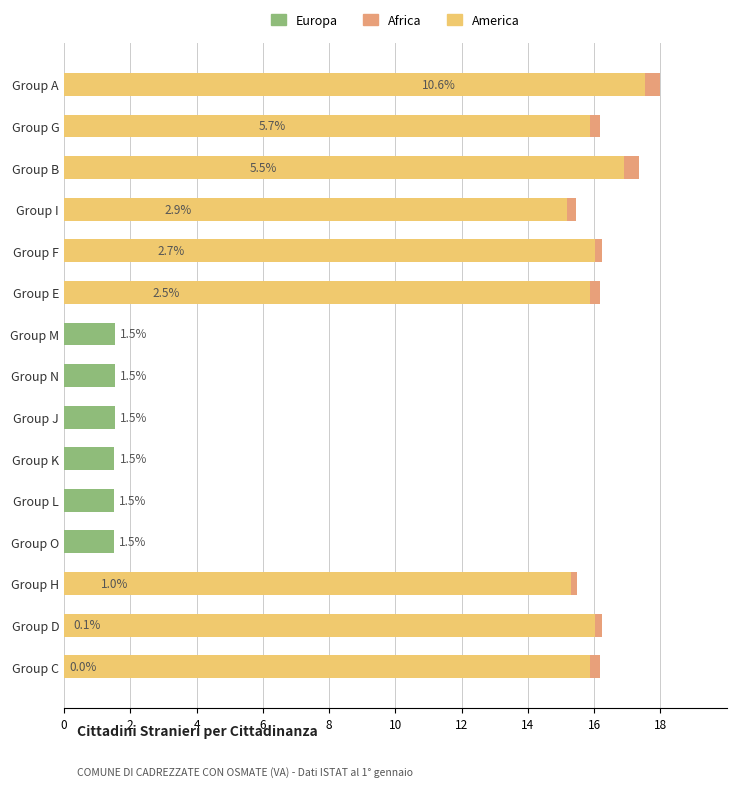

What is the sum of the values at 2 and 0?

16.4